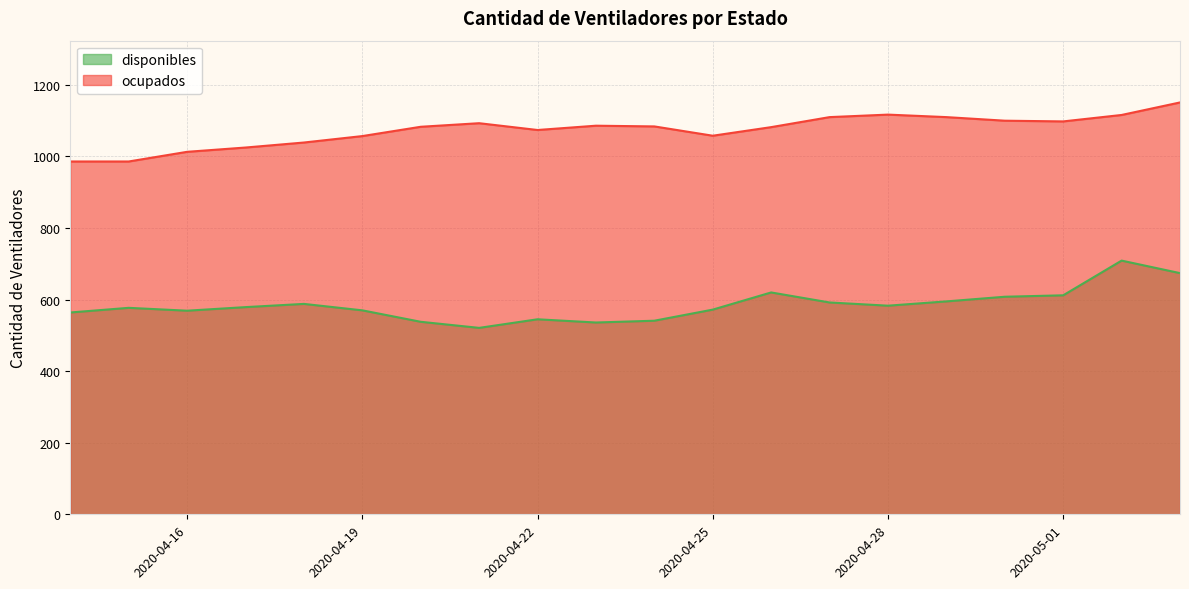

Which series changed the most between 2020-04-19 and 2020-04-28?

ocupados